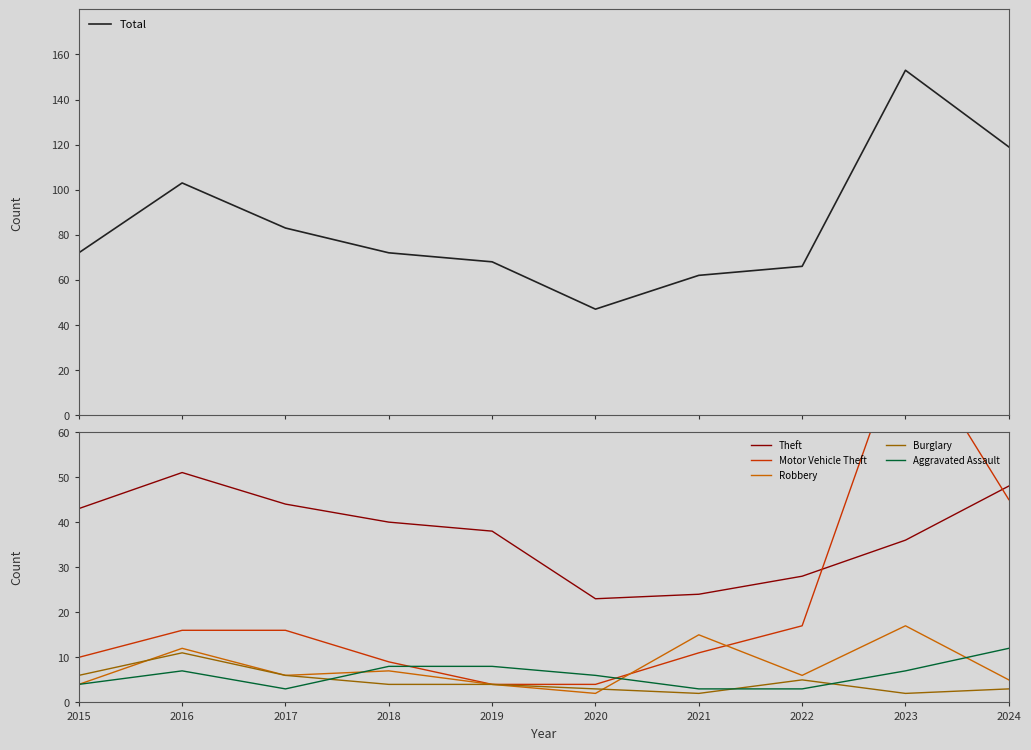

At 2023, list the series in order from largest to smallest.

Total, Motor Vehicle Theft, Theft, Robbery, Aggravated Assault, Burglary